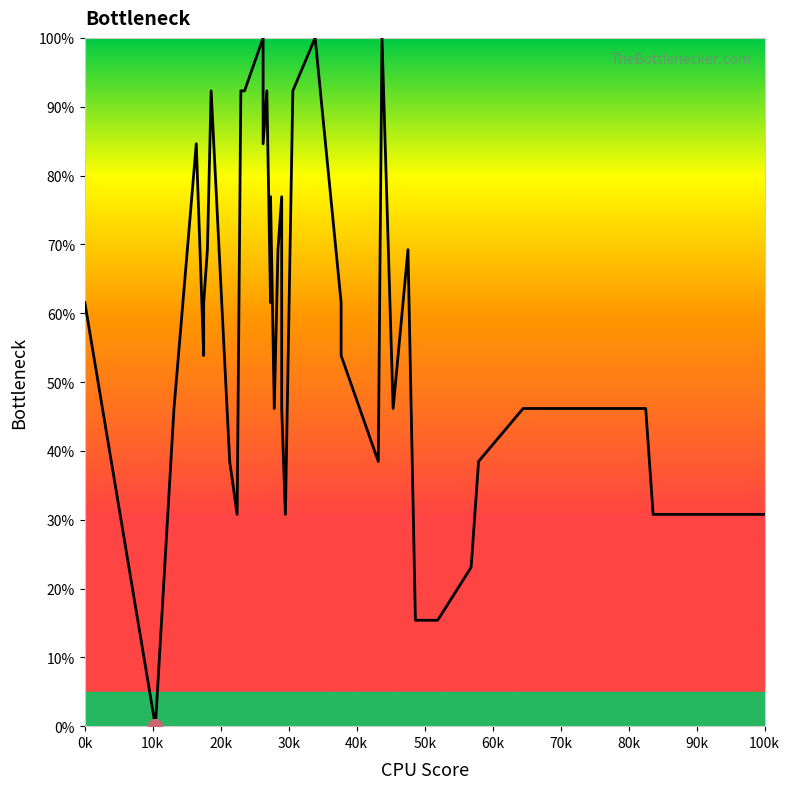

Reading left to right, extract all data points from this chart.

61.5	0.0	46.2	84.6	53.8	61.5	69.2	92.3	38.5	30.8	92.3	92.3	100.0	84.6	92.3	61.5	76.9	46.2	69.2	76.9	53.8	46.2	30.8	92.3	100.0	61.5	53.8	38.5	100.0	46.2	69.2	15.4	15.4	15.4	23.1	38.5	46.2	46.2	30.8	30.8